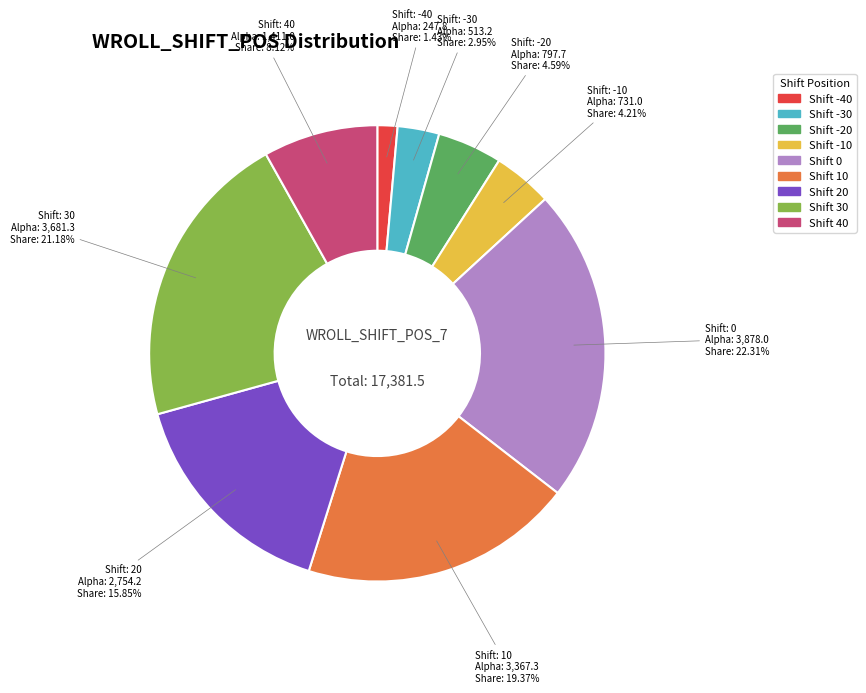

Between Shift 40 and Shift 0, which is larger?

Shift 0